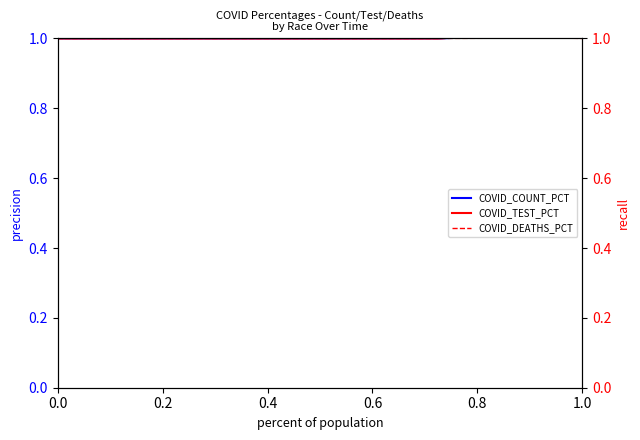

Reading left to right, what are all the values shown in this chart?

COVID_COUNT_PCT: 1.0	1.0	1.0	1.0	1.0	1.0	1.0	1.0
COVID_TEST_PCT: 1.0	1.0	1.0	1.0	1.0	1.0	1.0	1.0
COVID_DEATHS_PCT: 1.0	1.0	1.0	1.0	1.0	1.0	1.0	1.0